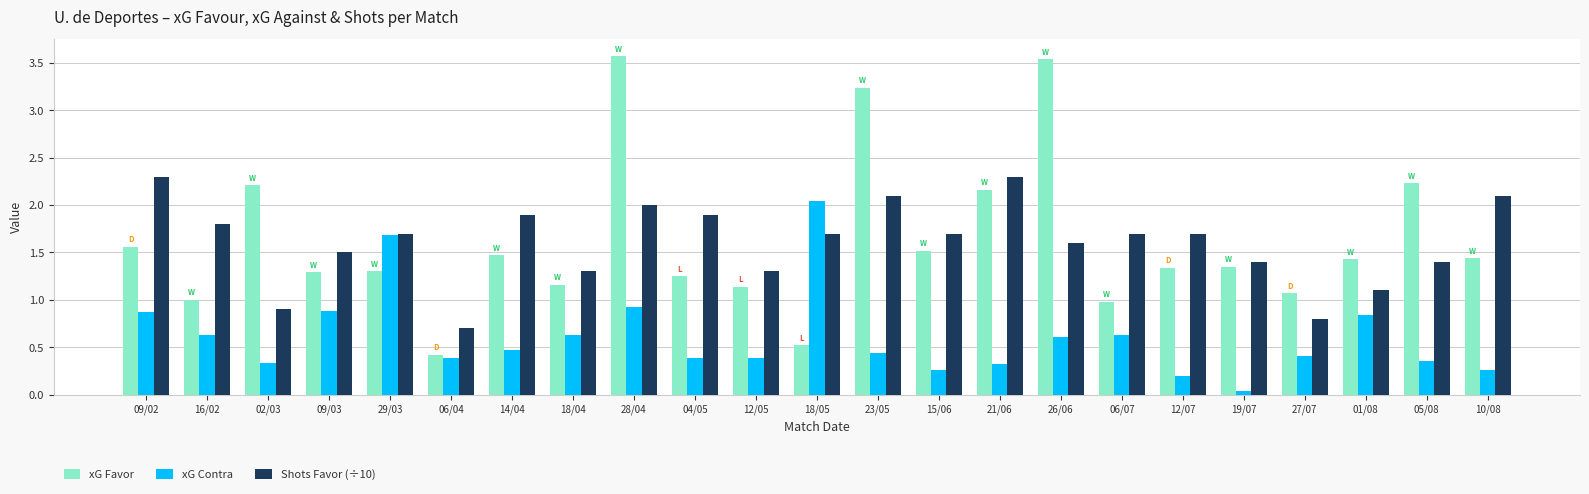

How many groups of bars are there?

23